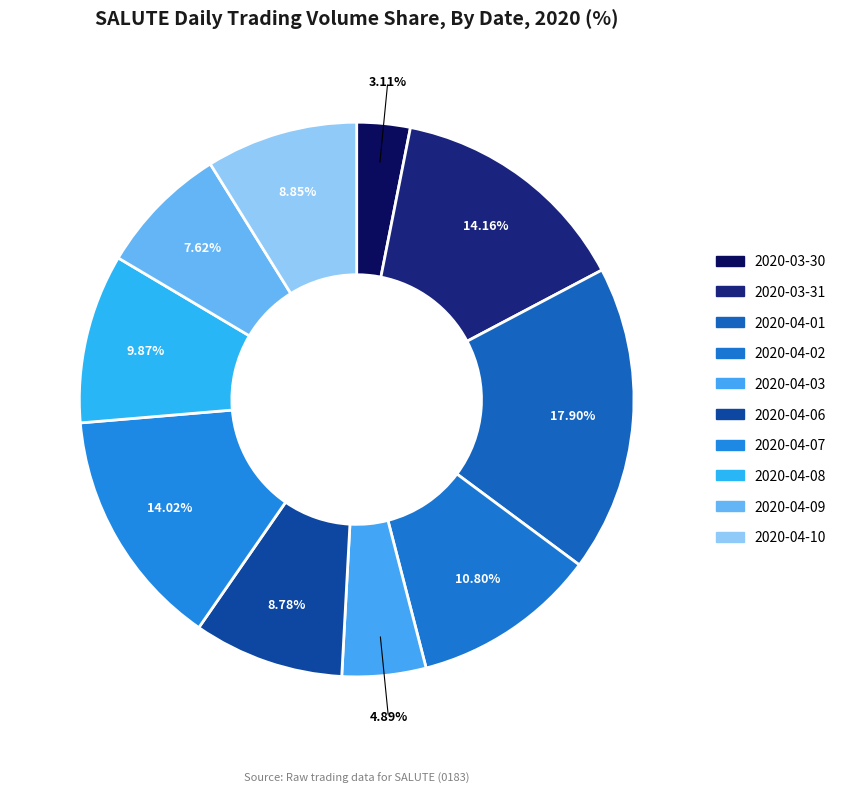

To the nearest percent, what percentage of the pie is 2020-04-03?

5%